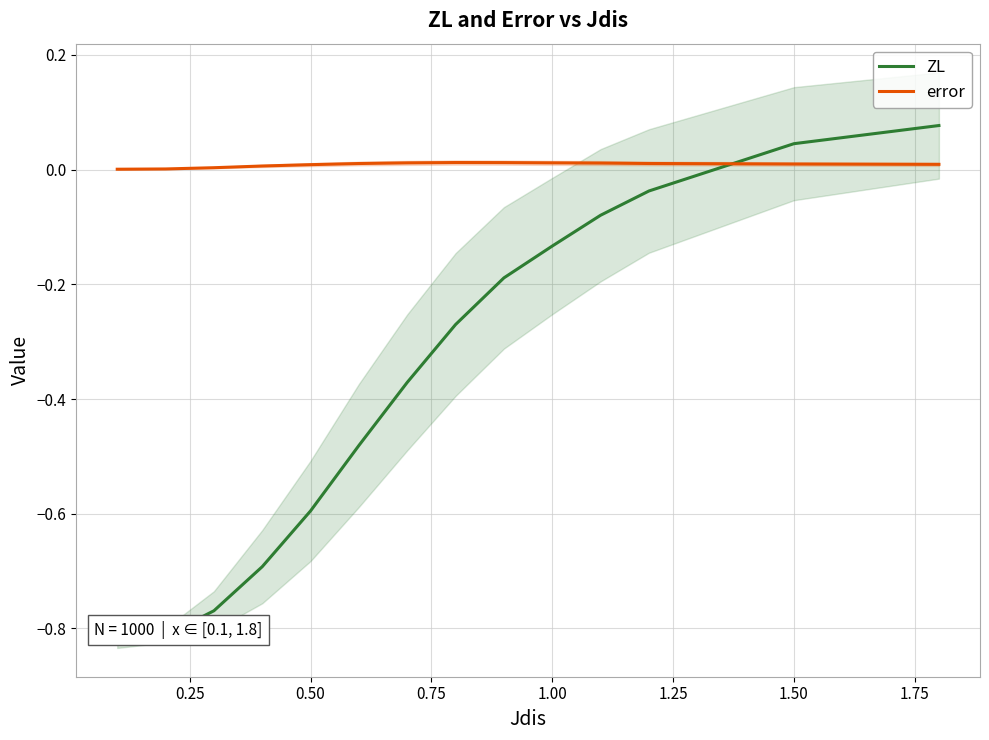

Is it true that ZL equals 0.0 at 13?

False